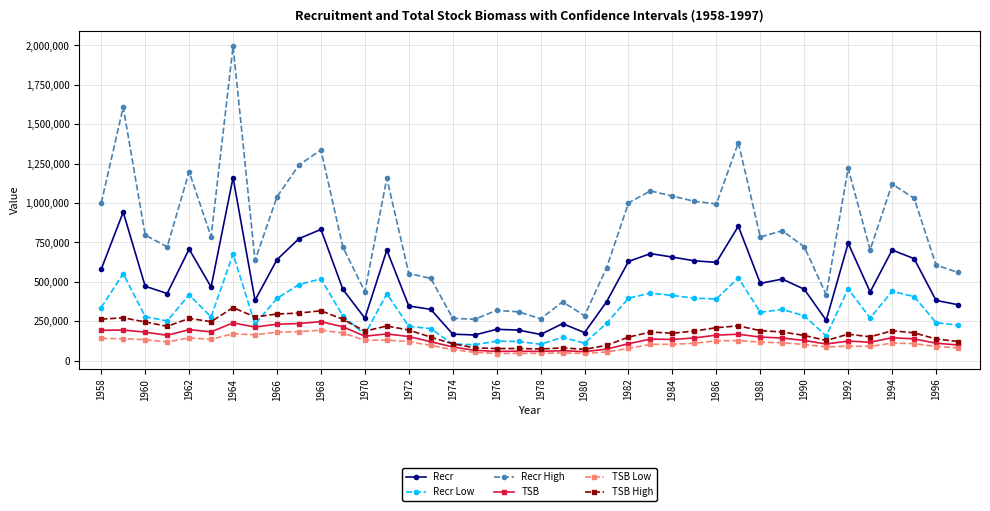

What is the highest value of the TSB Low series?

192974.7